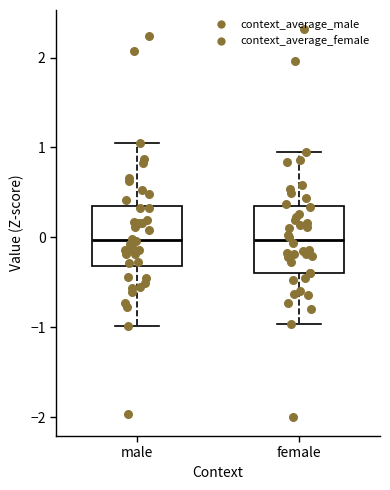

Reading left to right, transcribe this box plot: for each box, give where its median line is, the range the box spans, and where its two whiskers end, as read against the y-axis. The values are not printed on the chart, so give them approximately, as read against the axis.

male: median 0.0, box -0.3 to 0.4, whiskers -1.0 to 1.0
female: median 0.0, box -0.4 to 0.3, whiskers -1.0 to 1.0